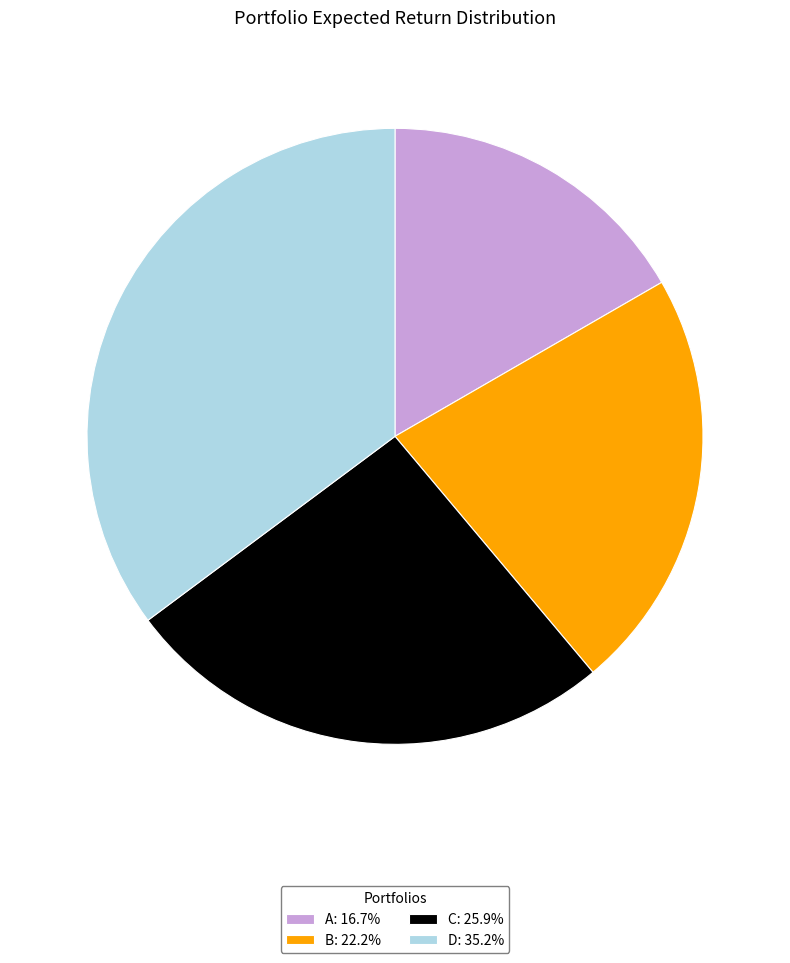

Count the number of slices in the pie.

4